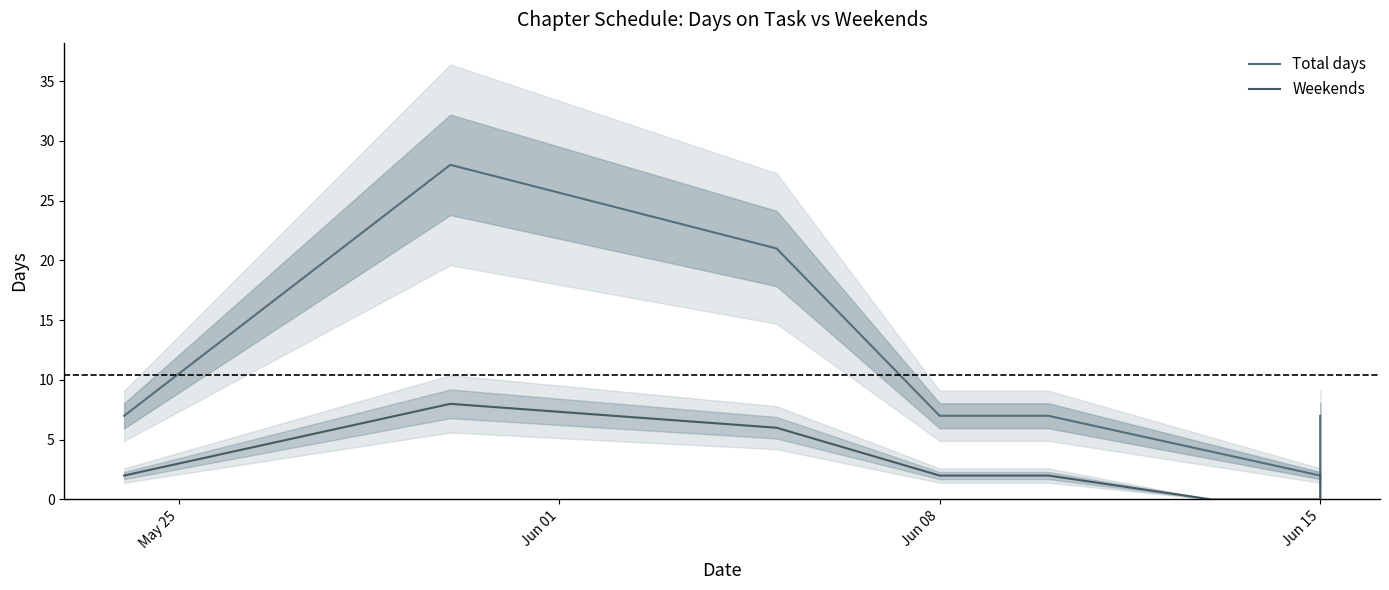

What is the value of the Weekends point at the 4th from the left?

2